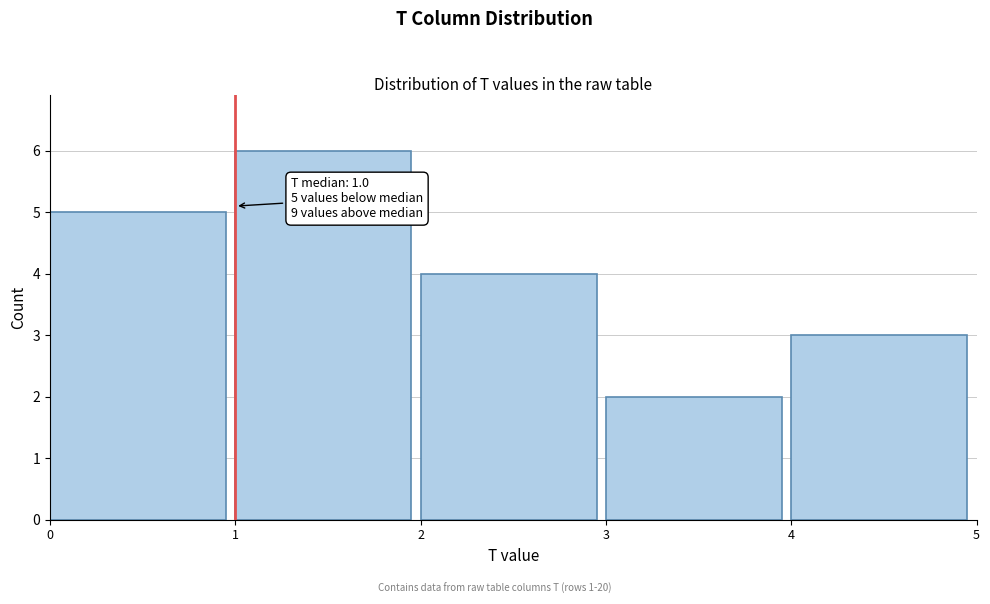

Over which range of the x-axis is the bar tallest?

1 to 2